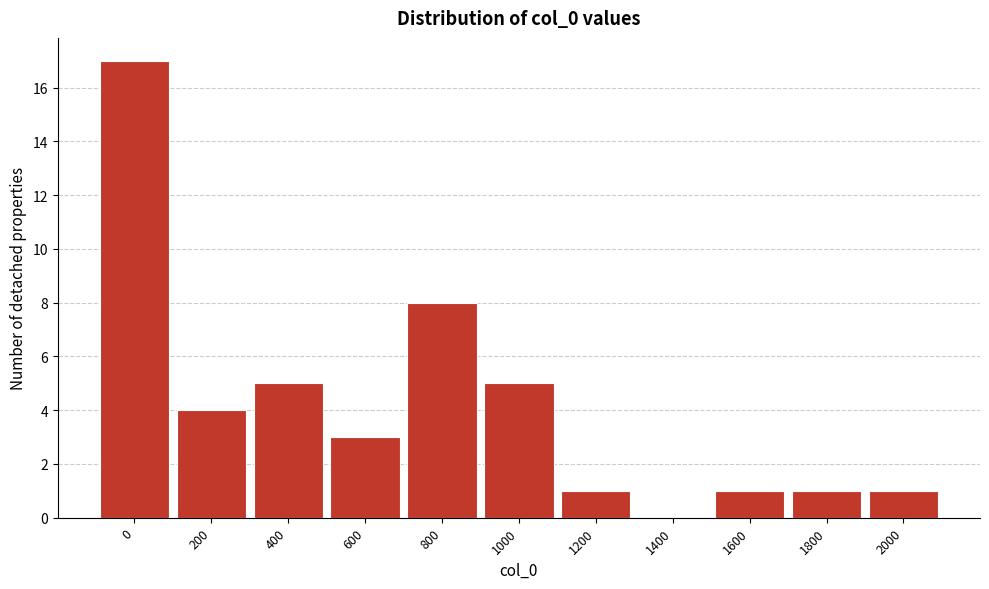

Reading right to left, extract all data points from this chart.

2000=1	1800=1	1600=1	1400=0	1200=1	1000=5	800=8	600=3	400=5	200=4	0=17